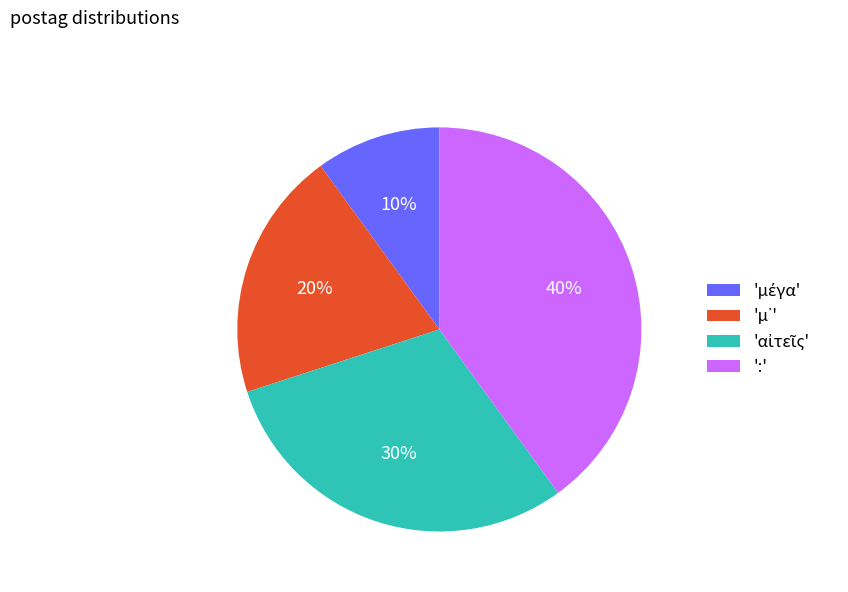

Is there a majority slice in this chart?

No